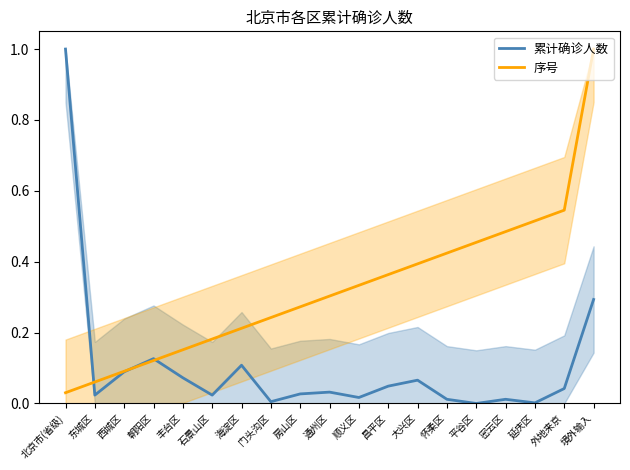

Which category has the lowest value across all series?

平谷区